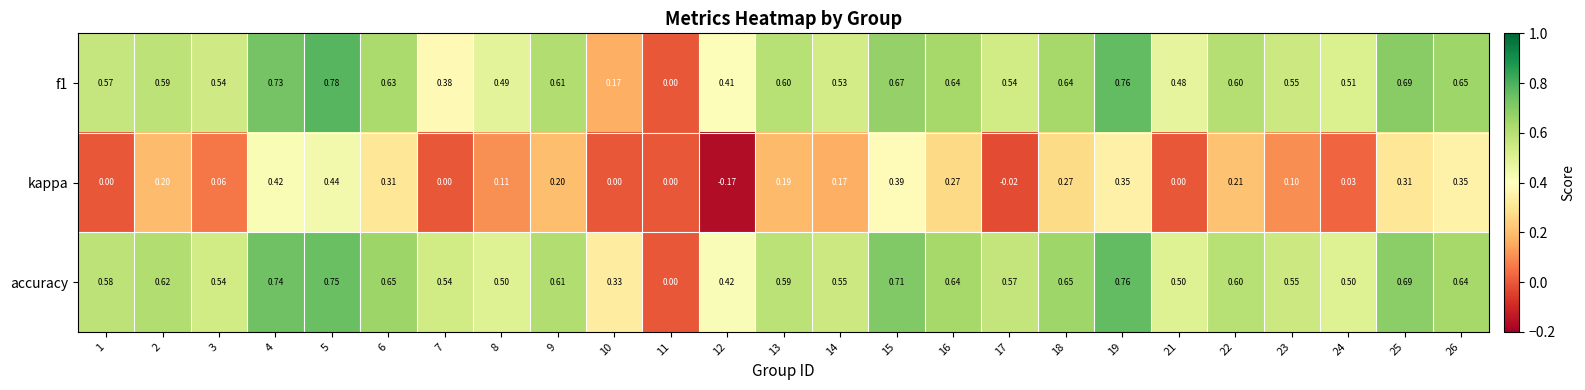

Is the value of kappa at 6 greater than the value of f1 at 8?

No